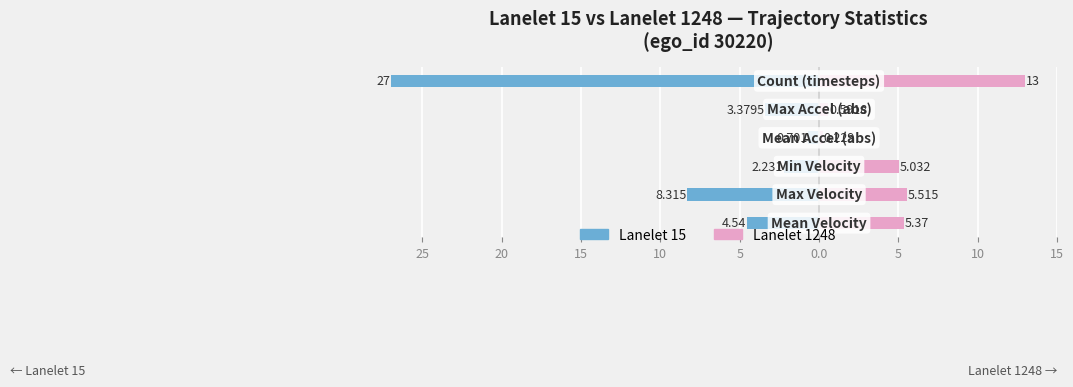

What is the difference between the maximum and minimum values in the Lanelet 15 series?

26.3